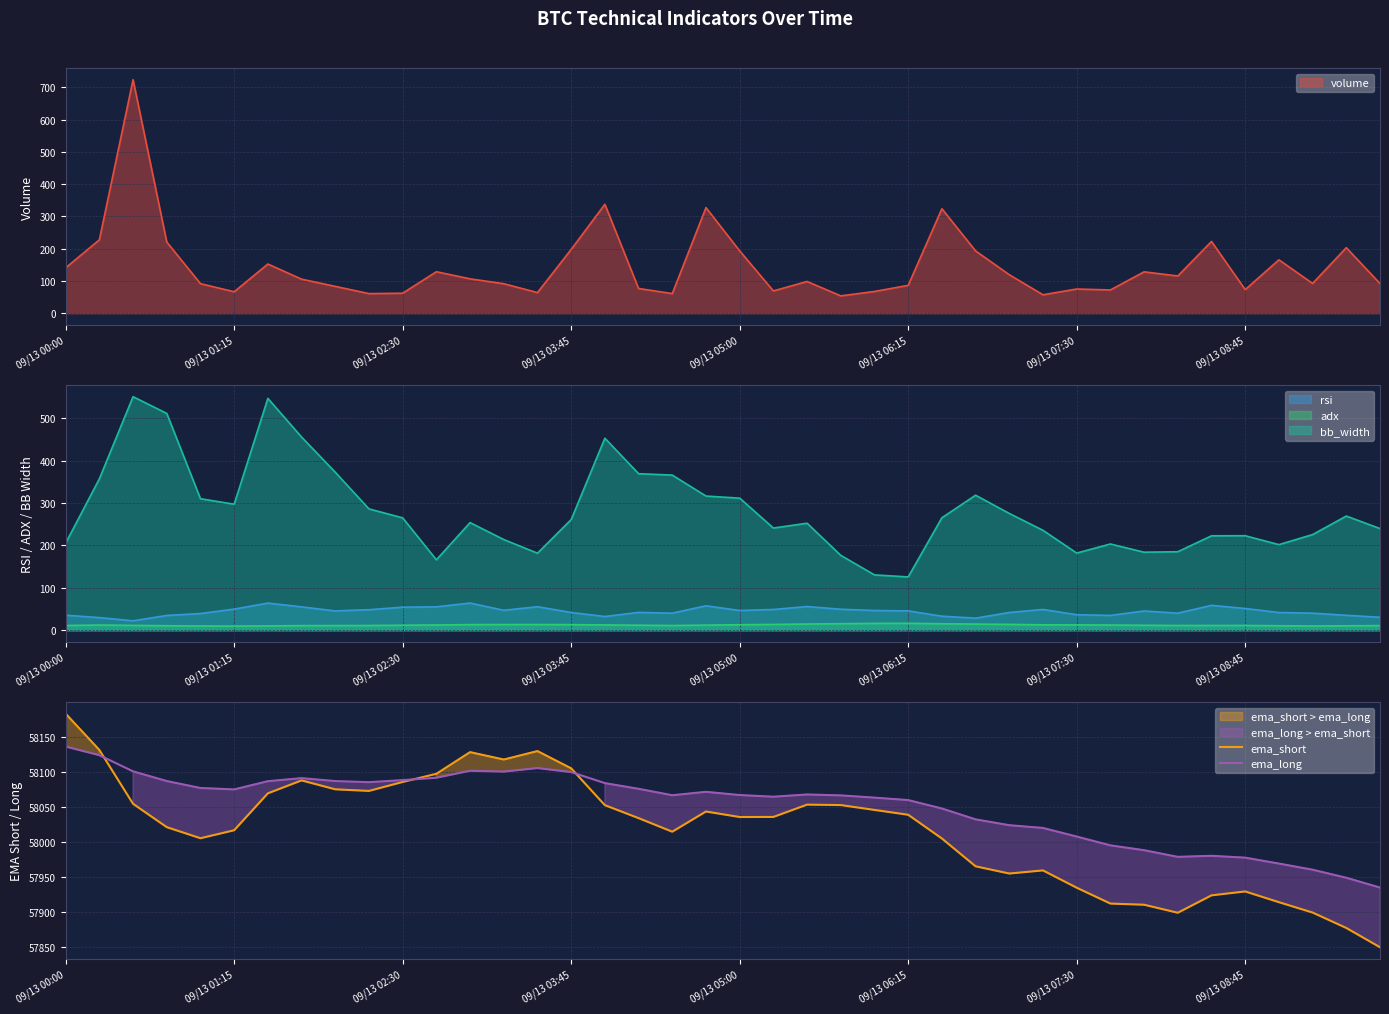

The ema_short series shows 58085.7 at 09/13 02:30. True or false?

True